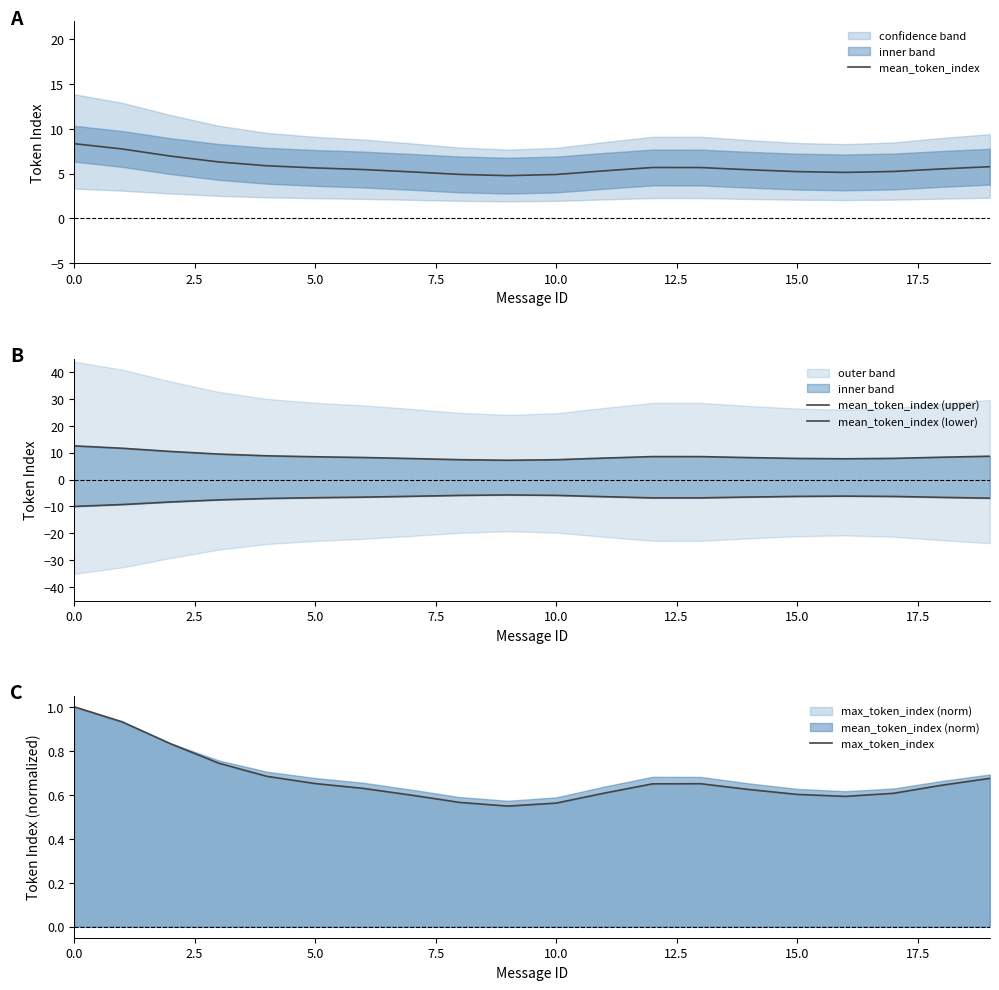

What is the average value of the mean_token_index (upper) series?

8.6